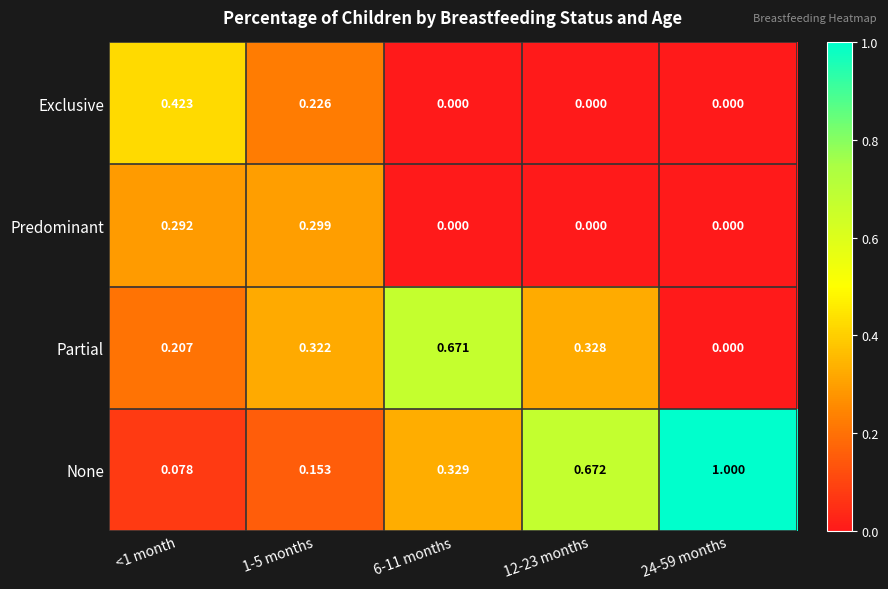

Which series changed the most between 1-5 months and 12-23 months?

None